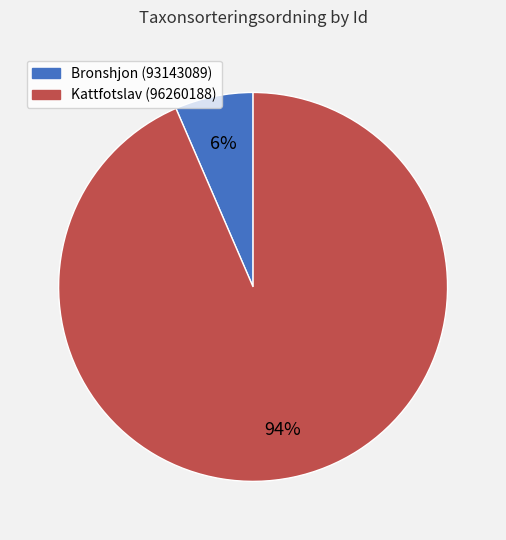

To the nearest percent, what is the average slice percentage?

50%